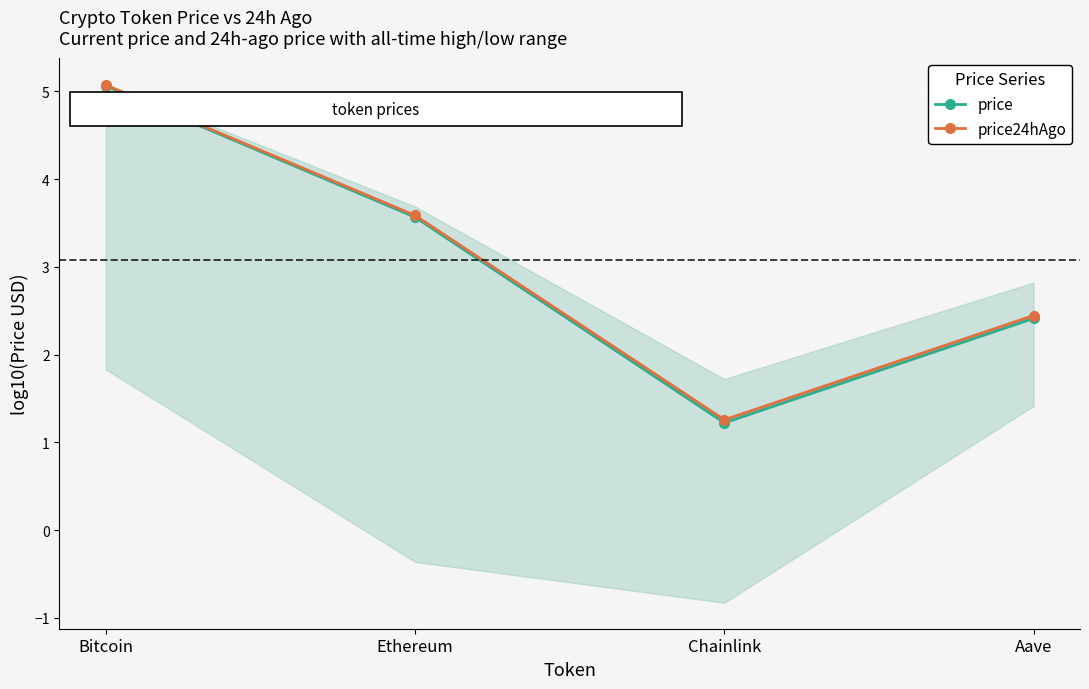

Which series has the widest spread of values?

price